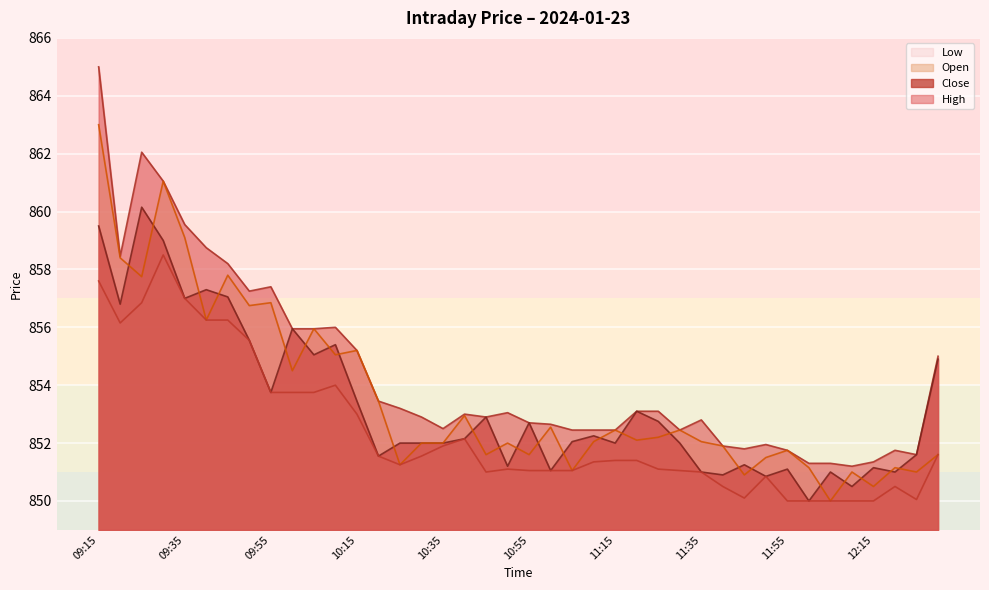

What are all the series names shown in the legend?

High, Close, Open, Low